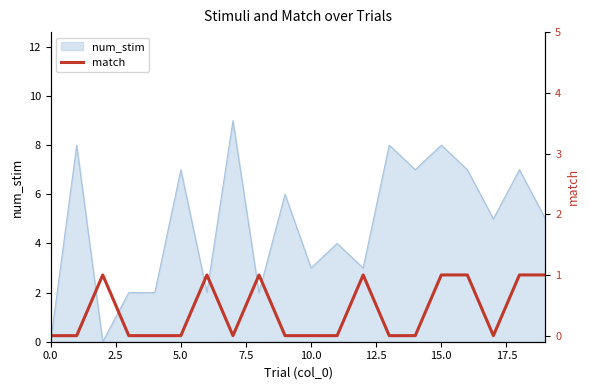

What is the label of the 10th point from the left?

9